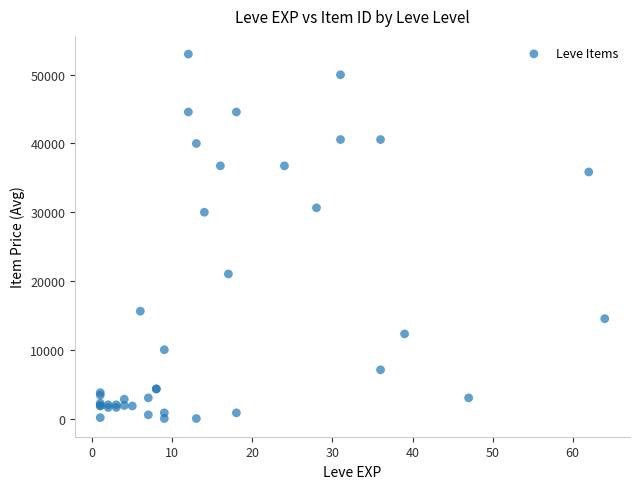

What Y value in the scatter plot is closest to 26500?

30000